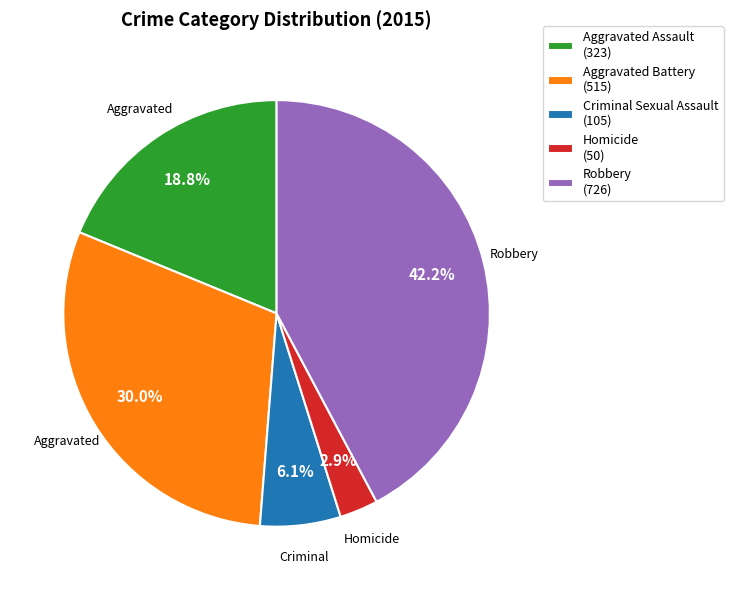

Is there a majority slice in this chart?

No